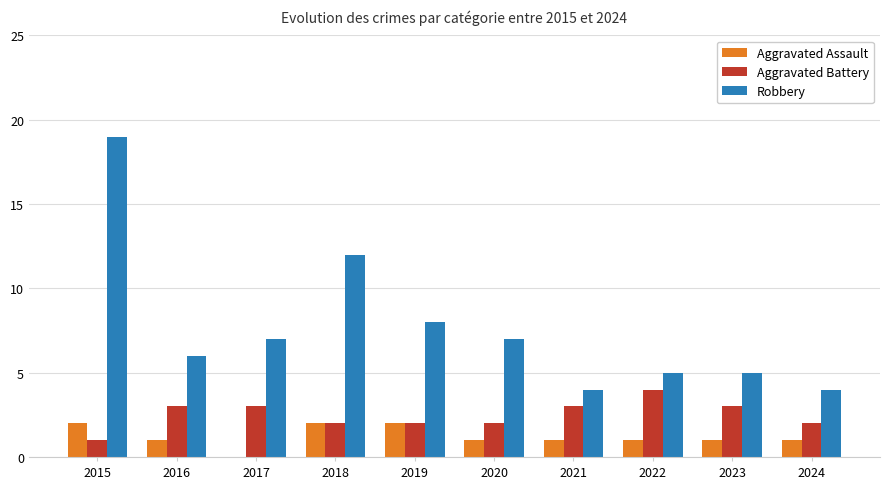

The Robbery series shows 19 at 2015. True or false?

True